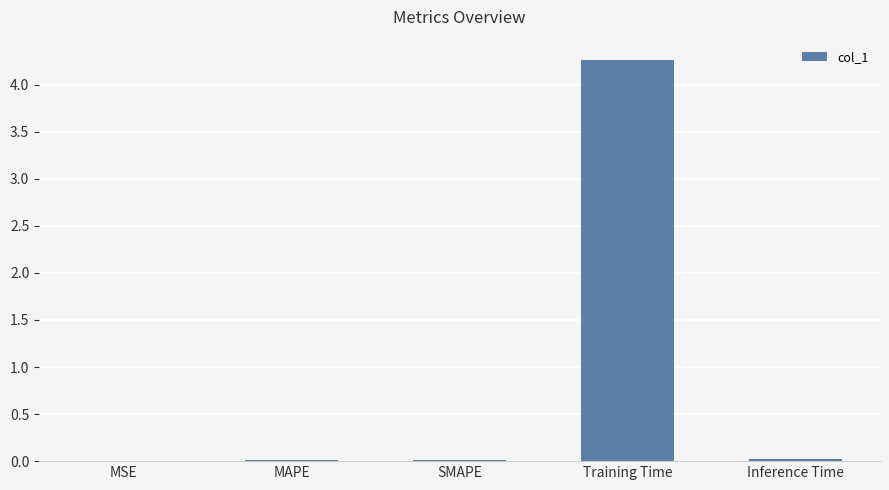

True or false: the data shows 1.1 at Training Time.

False